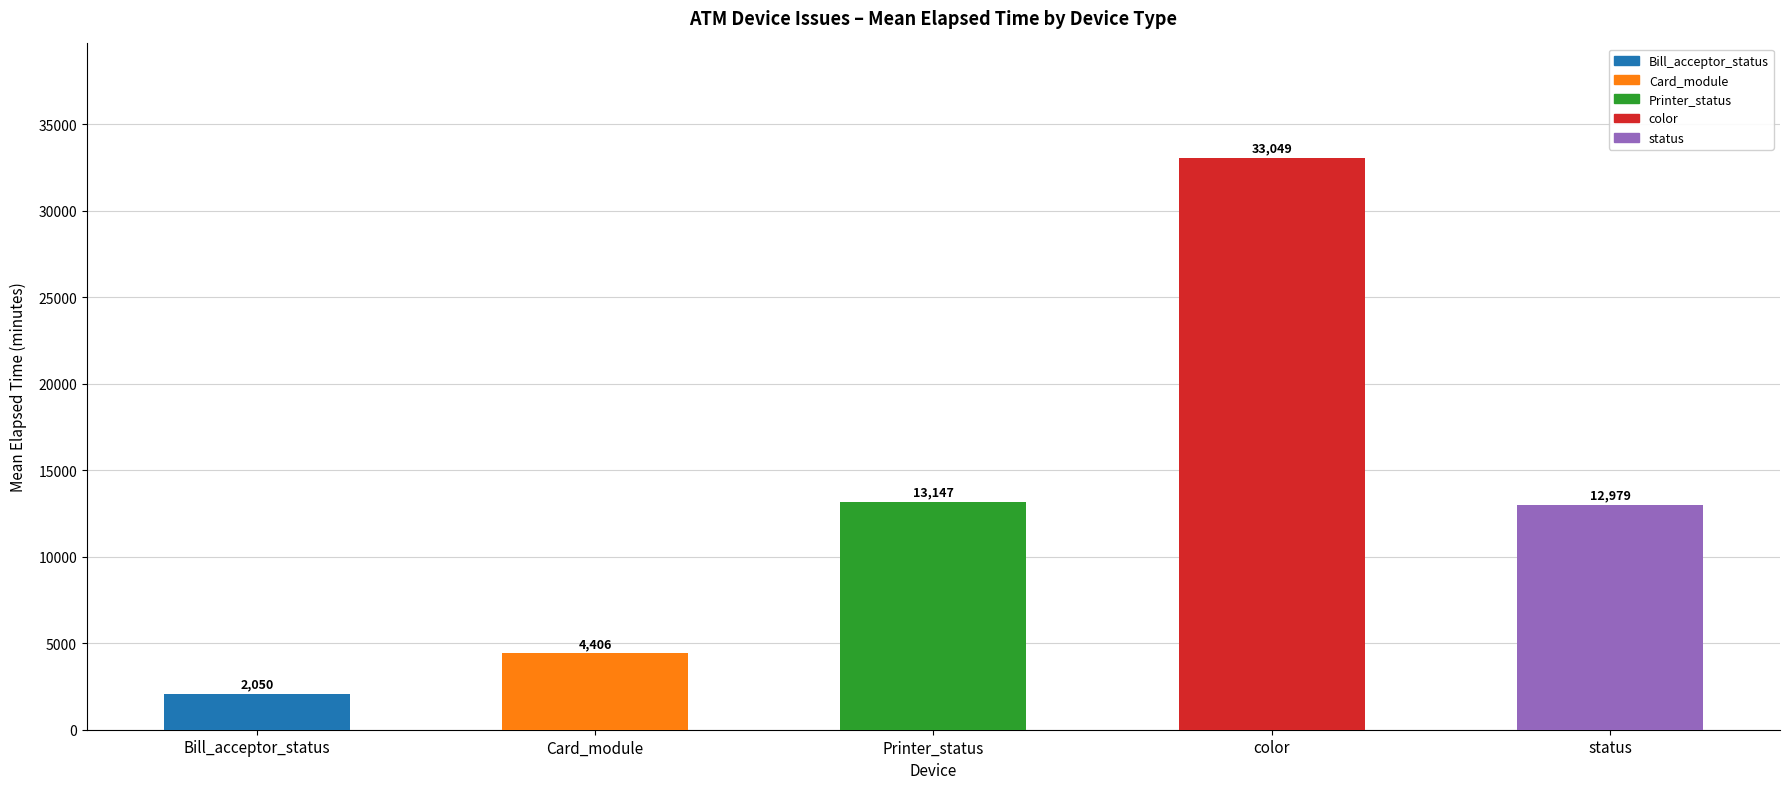

What is the difference between the second highest and minimum values?

11097.0